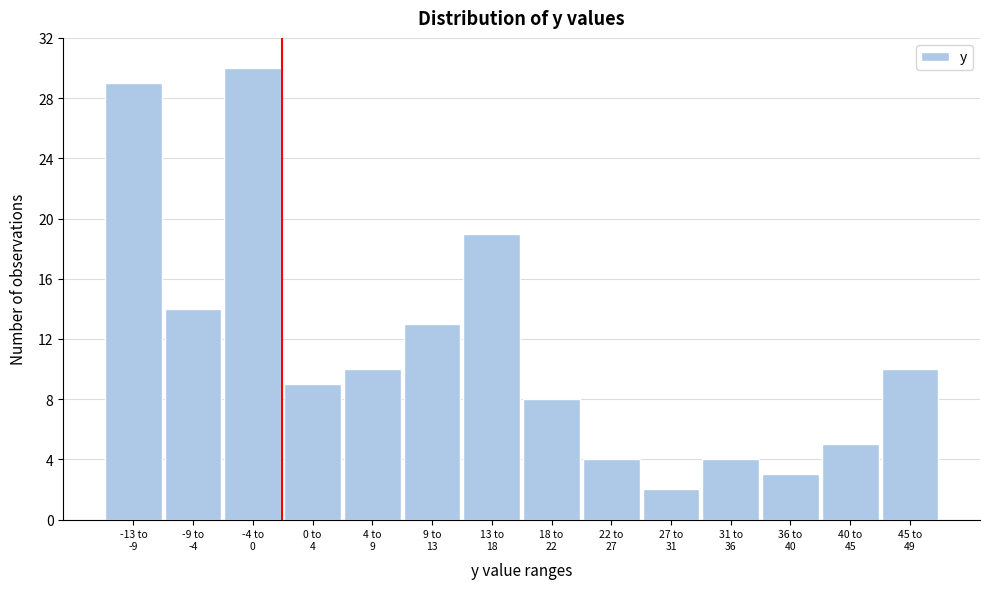

Reading right to left, extract all data points from this chart.

10	5	3	4	2	4	8	19	13	10	9	30	14	29